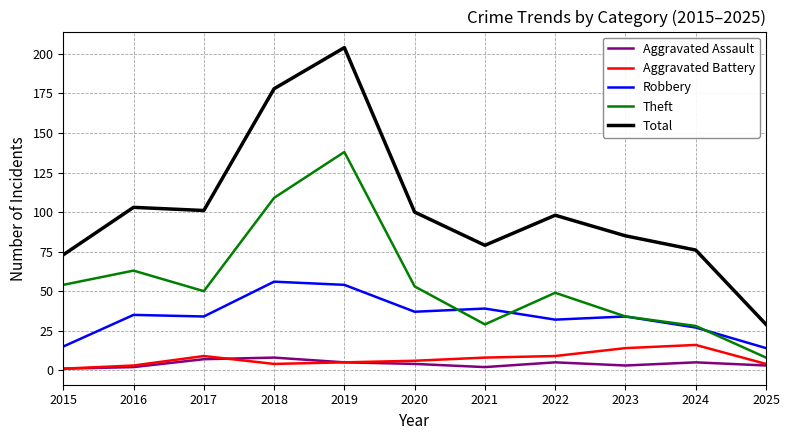

At how many categories does at least one series exceed 87?

6